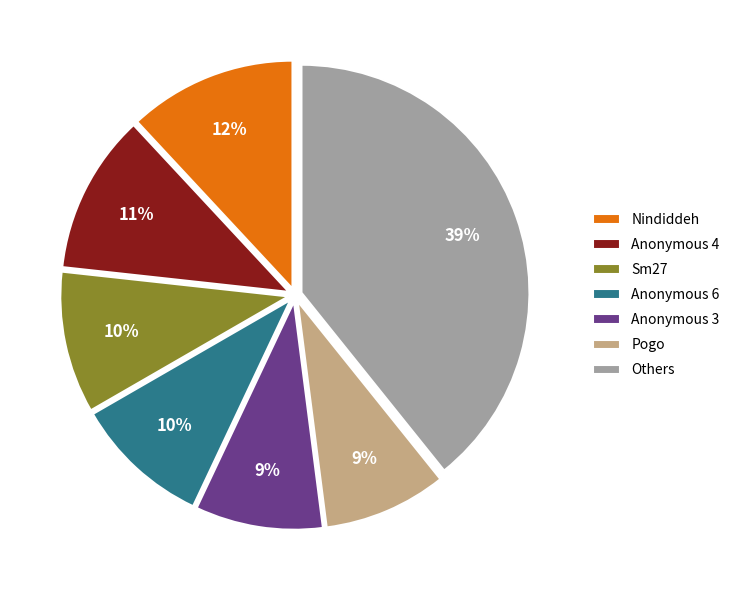

To the nearest percent, what percentage of the pie is Others?

39%